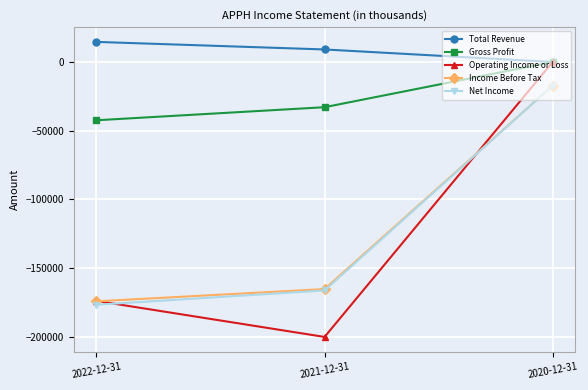

Reading left to right, list all the values displayed in this chart.

Total Revenue: 14600	9100	0
Gross Profit: -42400	-32900	0
Operating Income or Loss: -173800	-200000	0
Income Before Tax: -174100	-165200	-17200
Net Income: -176600	-166200	-17200